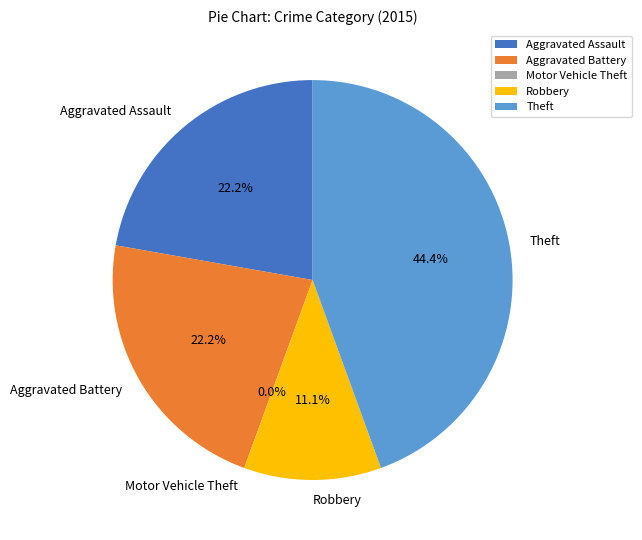

Does Aggravated Battery account for over 50% of the chart?

No